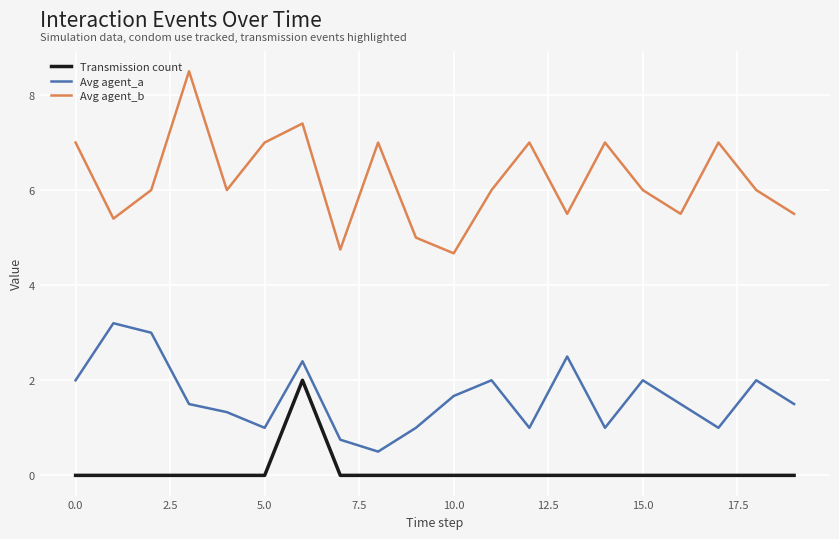

What is the average value of the Avg agent_a series?

1.6